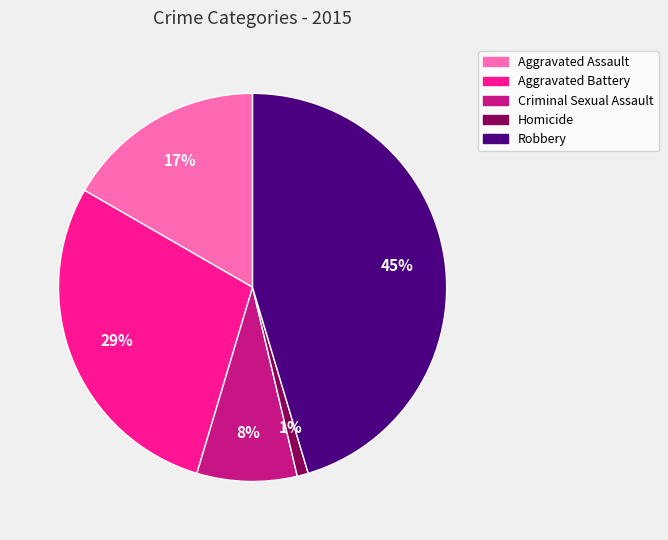

Is the sum of Robbery and Aggravated Assault greater than half?

Yes